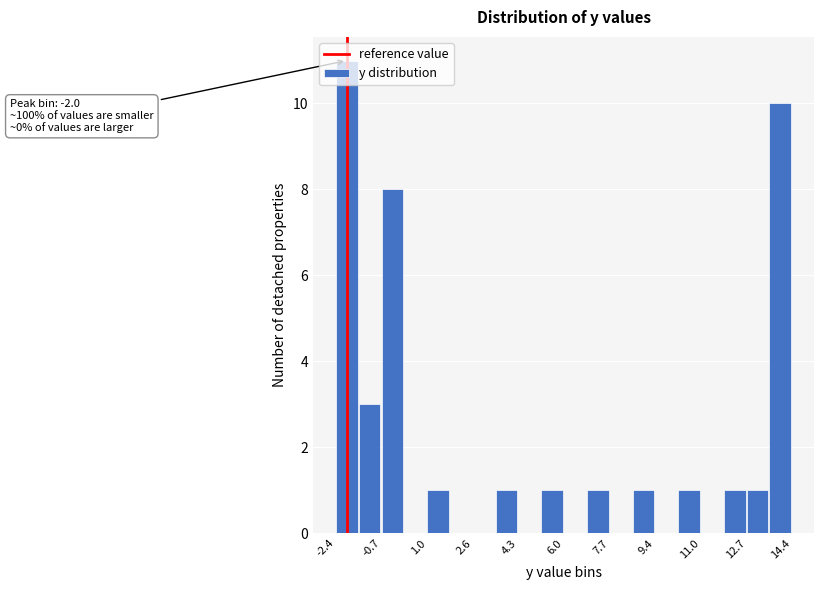

Over which range of the x-axis is the bar tallest?

-2.40 to -1.56